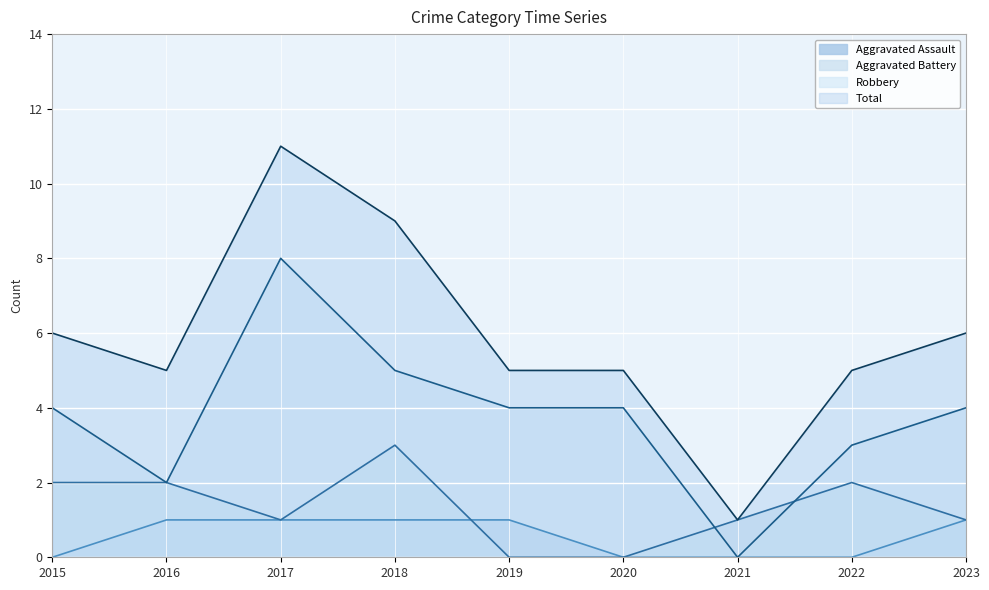

What is the approximate value of Total at 2020, to the nearest 5?

5